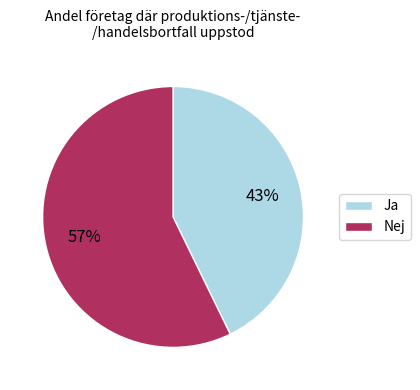

Is it true that Ja is 43% of the pie?

True